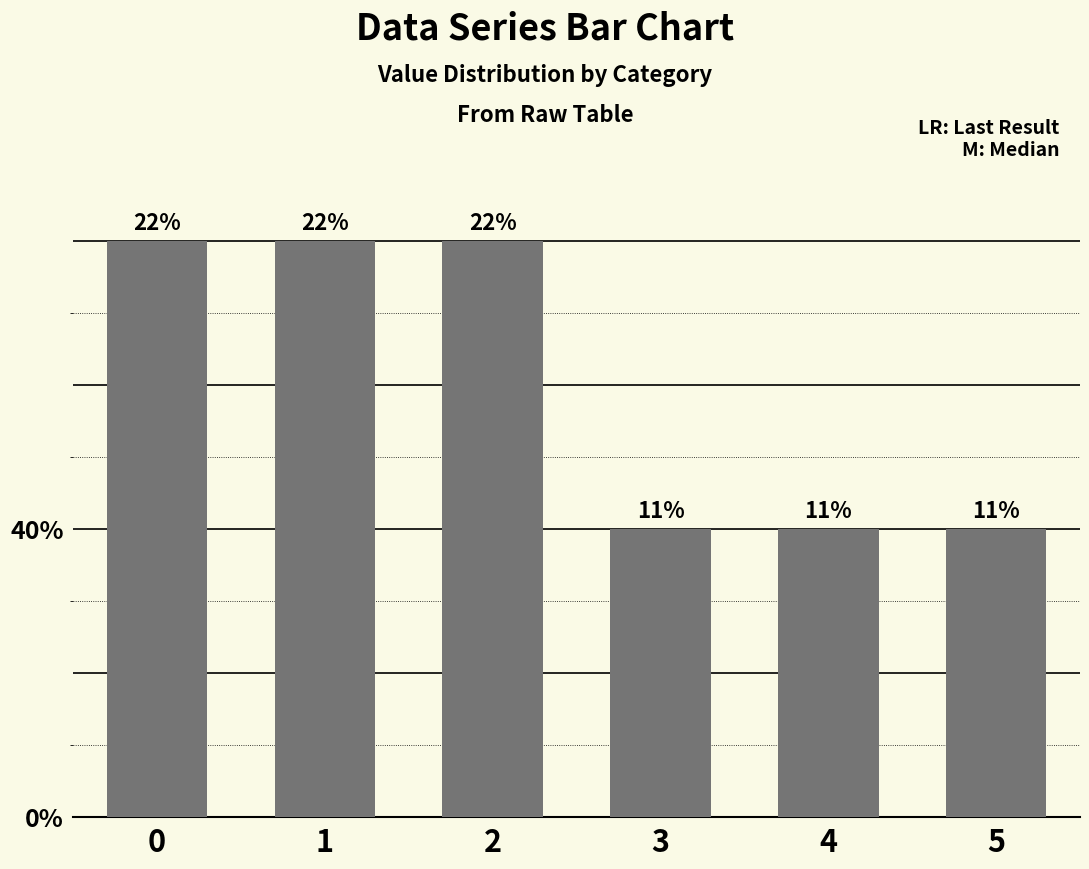

List the labels in order of value, smallest first.

3, 4, 5, 0, 1, 2